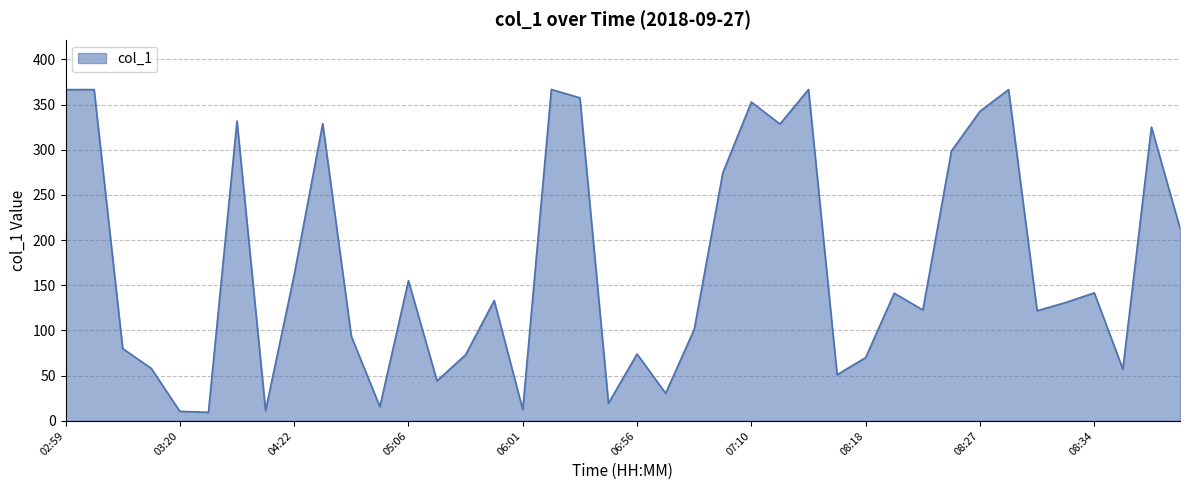

What is the minimum value shown in the chart?

9.4